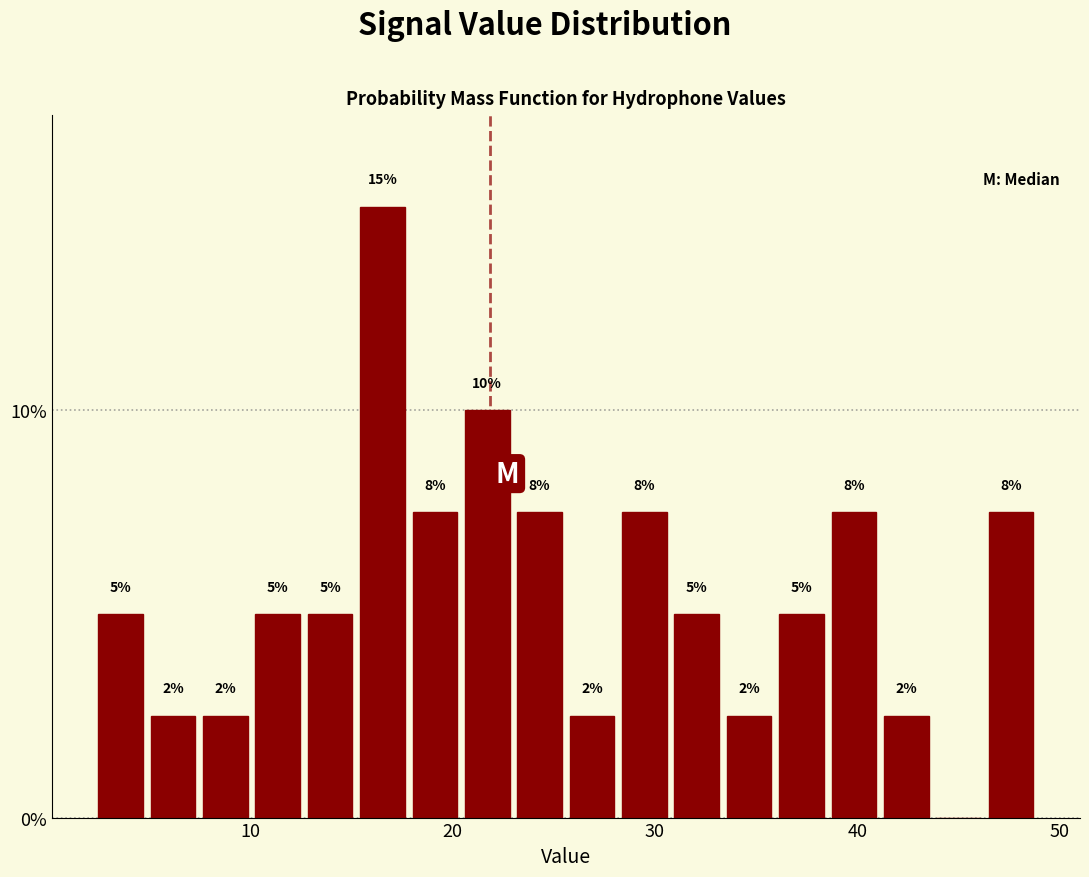

Read against the x-axis, roughly where is the centre of the tallest bar?

17